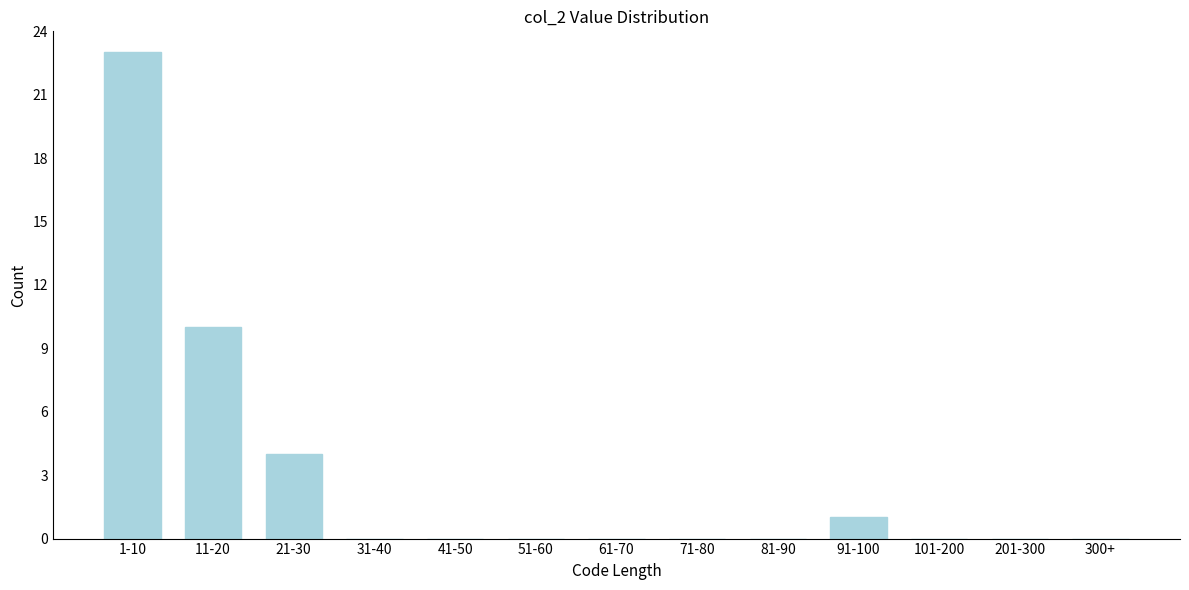

Reading right to left, what are all the values shown in this chart?

300+=0	201-300=0	101-200=0	91-100=1	81-90=0	71-80=0	61-70=0	51-60=0	41-50=0	31-40=0	21-30=4	11-20=10	1-10=23